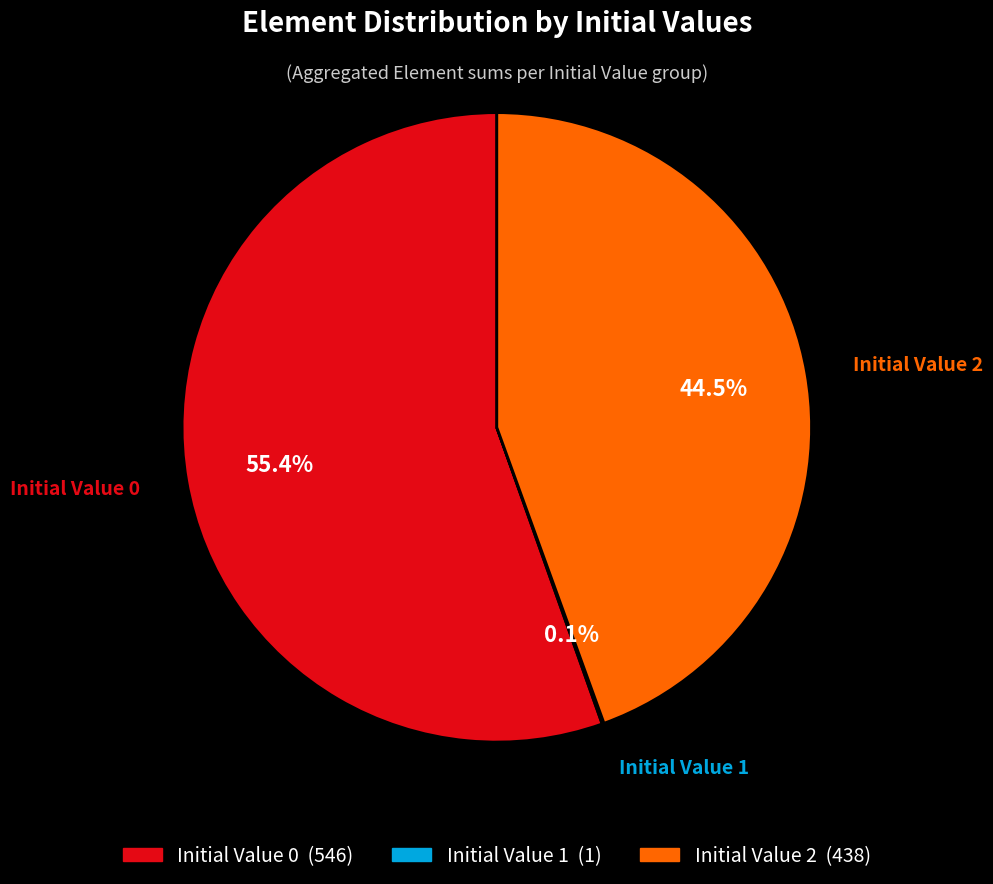

Which category has the biggest portion of the pie?

Initial Value 0